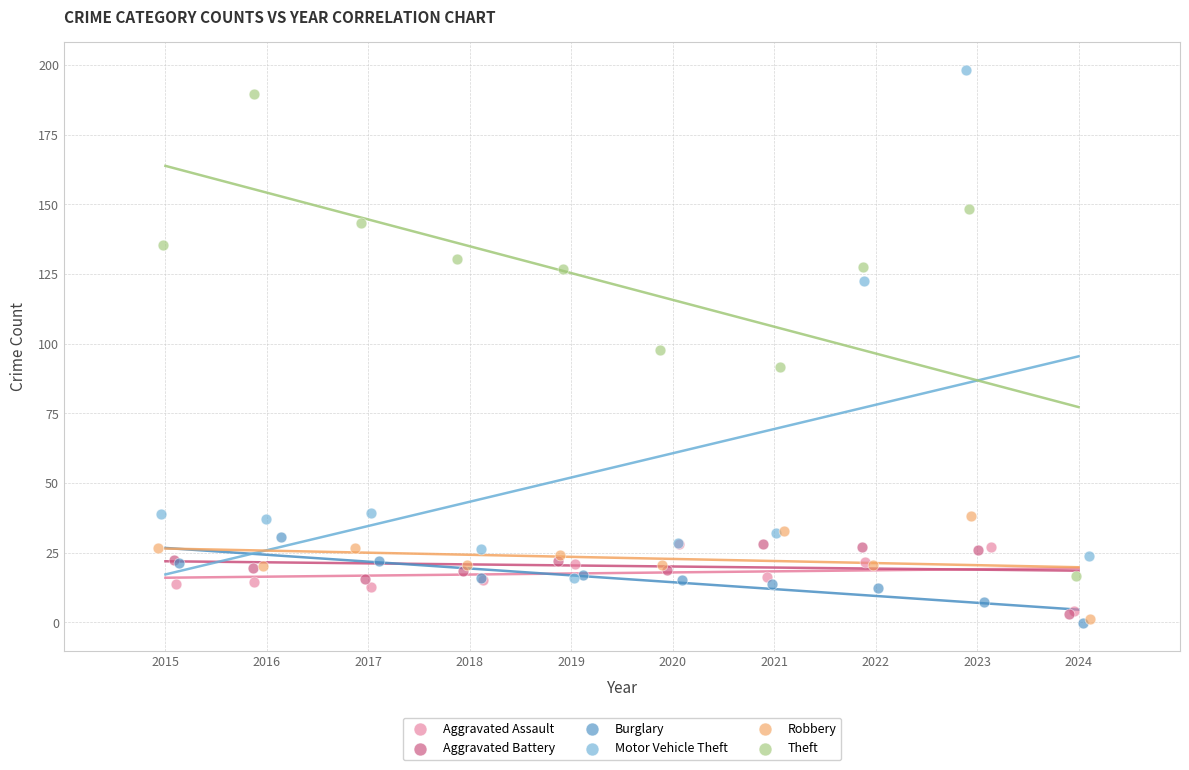

What are all the series names shown in the legend?

Aggravated Assault, Aggravated Battery, Burglary, Motor Vehicle Theft, Robbery, Theft